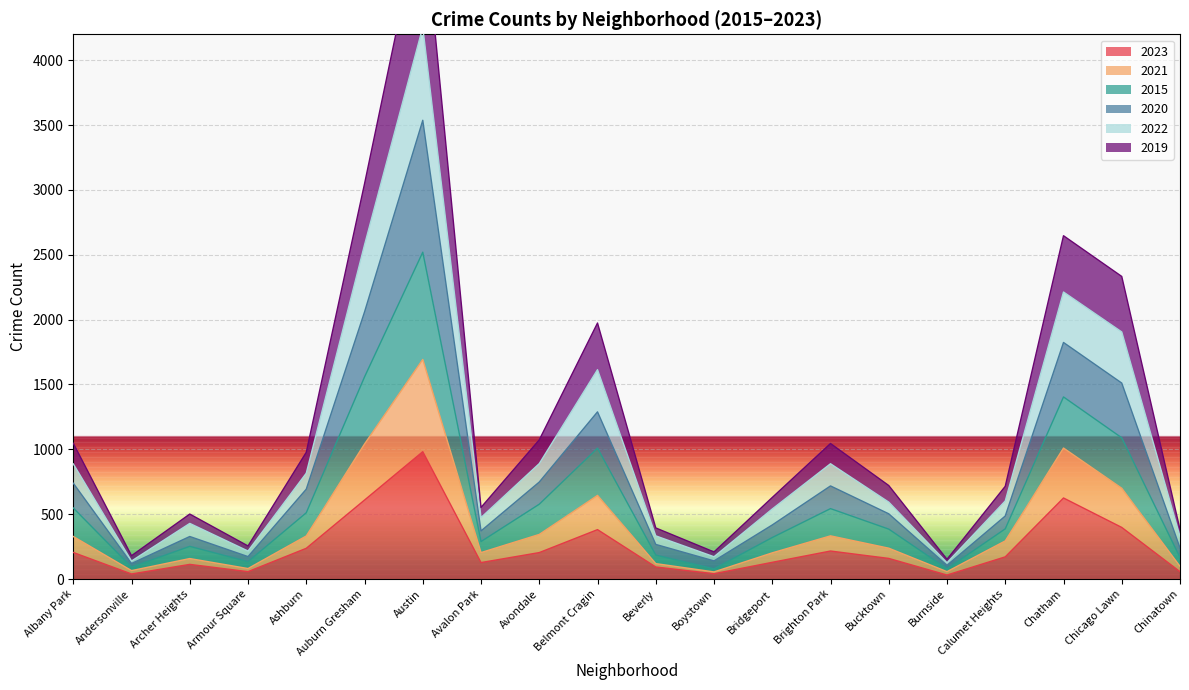

Count the number of data series in this chart.

6